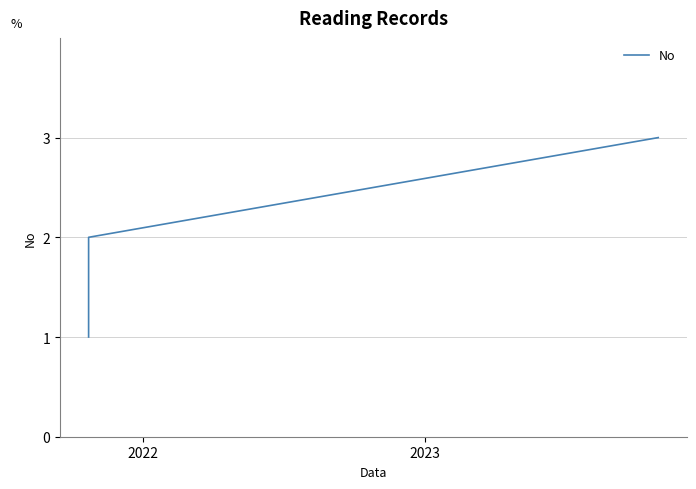

The chart shows a value of 2 at 2021. True or false?

False